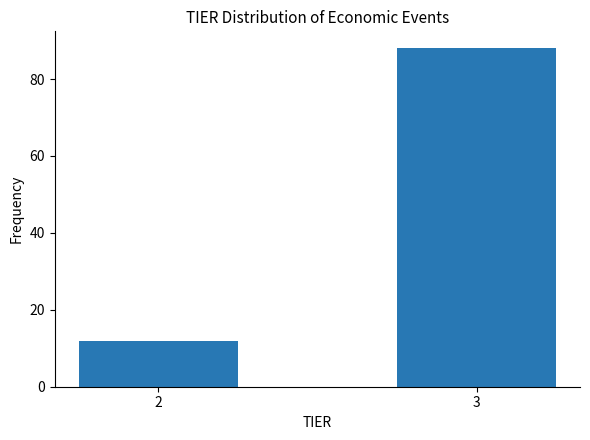

Reading right to left, transcribe all the data shown in this chart.

3=88	2=12